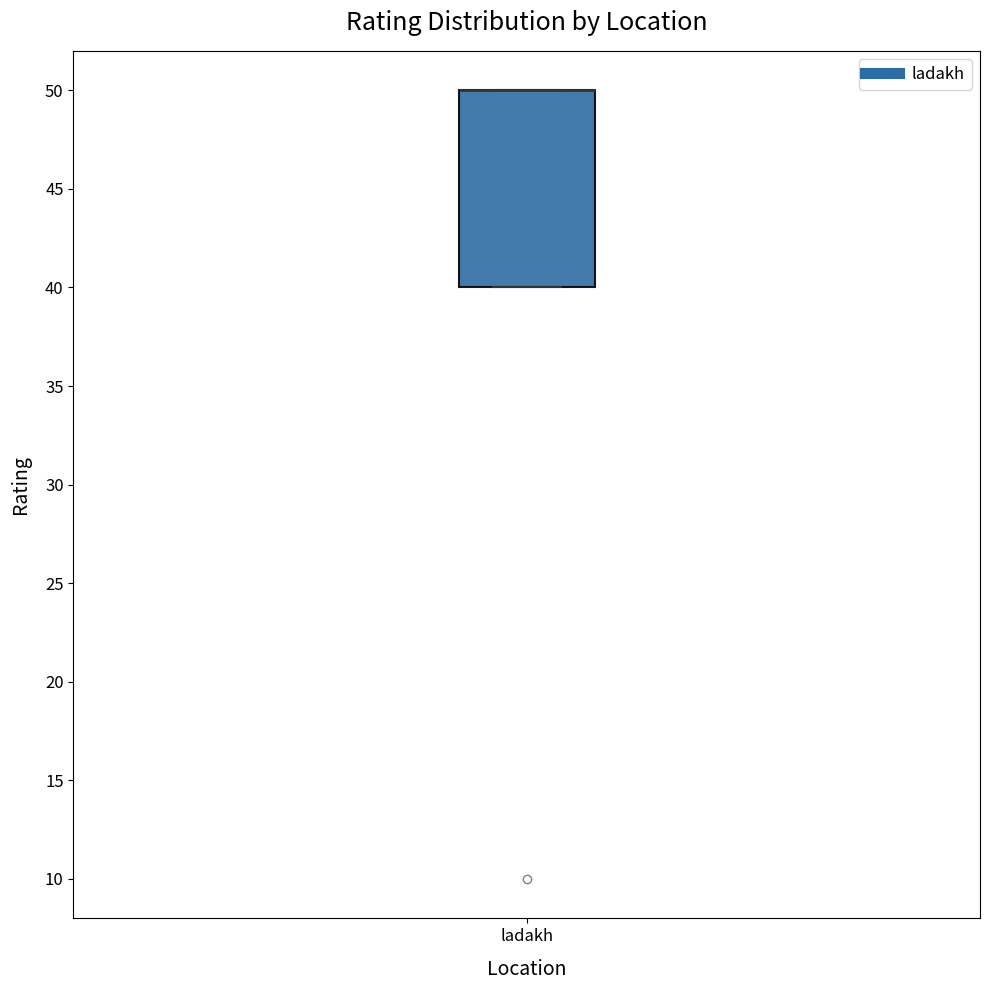

Transcribe this box plot: give where the median line is, the range the box spans, and where the two whiskers end, as read against the y-axis. The values are not printed on the chart, so give them approximately, as read against the axis.

median 50 (drawn on the box's upper edge), box 40 to 50, whiskers 40 to 50